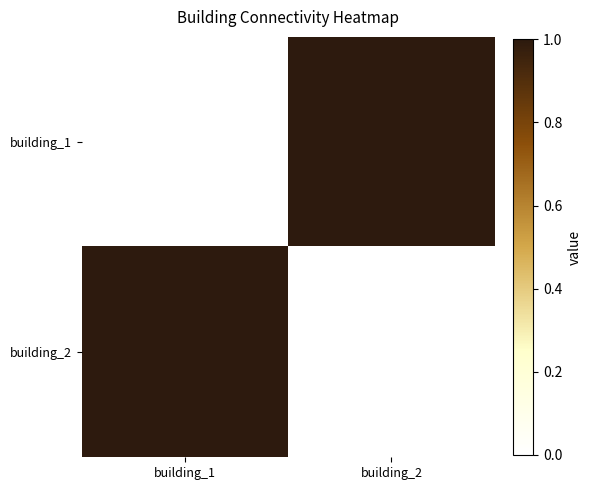

Which label corresponds to the smallest value in the chart?

building_1